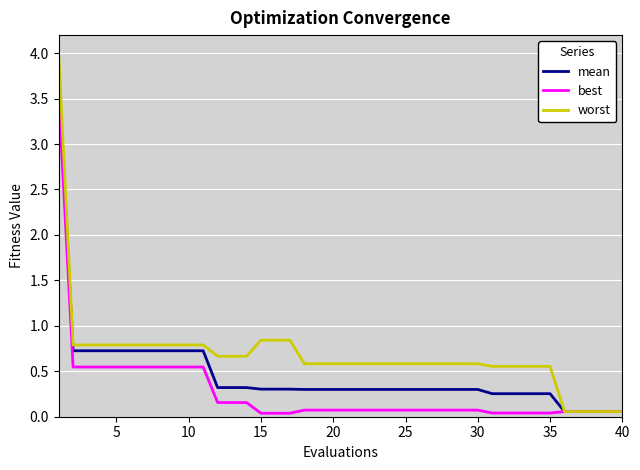

Rank the series by their maximum value, from lowest to highest.

best, mean, worst